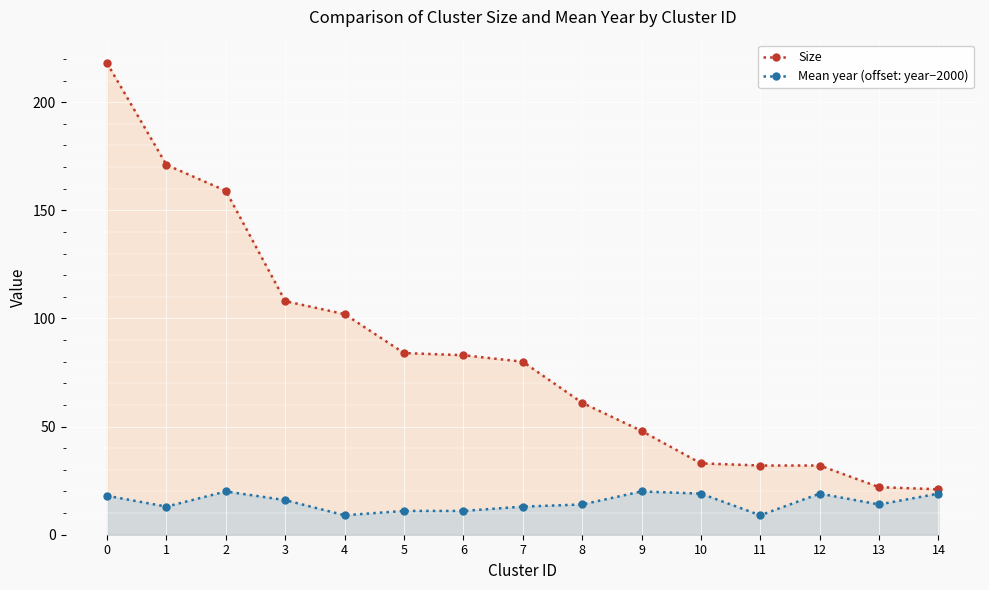

True or false: Mean year (offset: year−2000) has a value of 28 at 2.

False